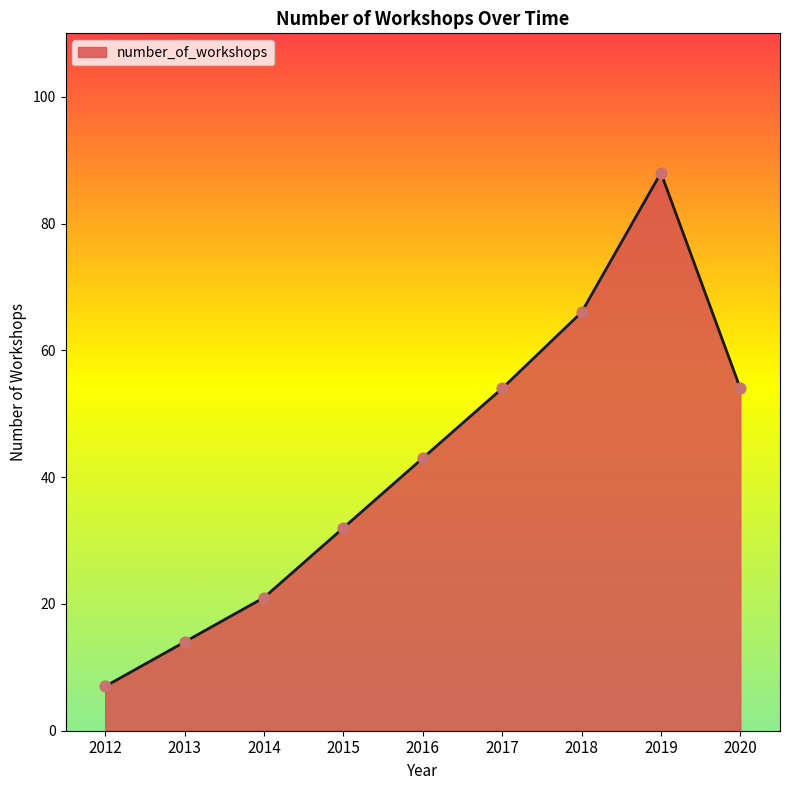

Between 2018 and 2017, which is larger?

2018